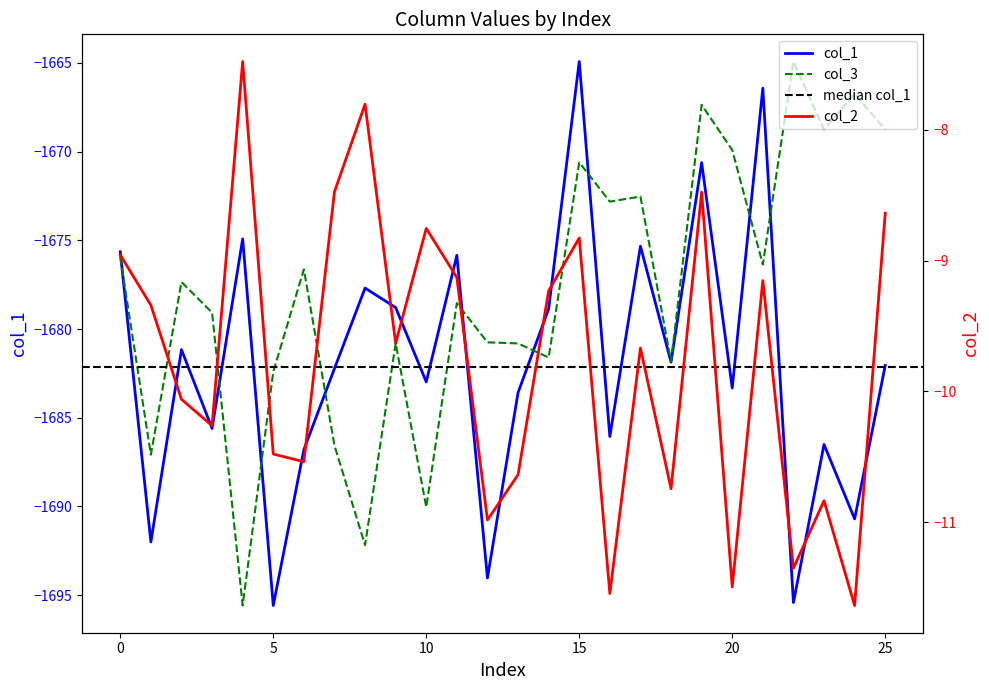

Which series changed the most between 3 and 4?

col_3